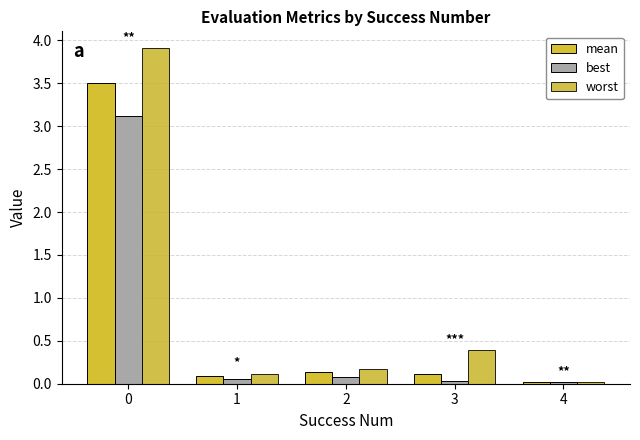

What is the value of the best bar at the 3rd from the left?

0.1